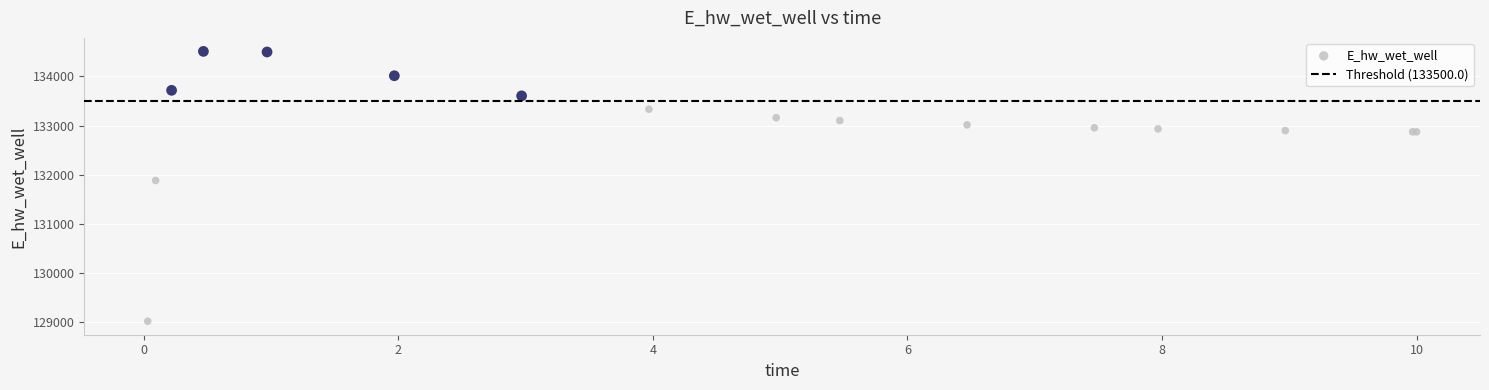

What Y value in the scatter plot is closest to 131766?

131885.5